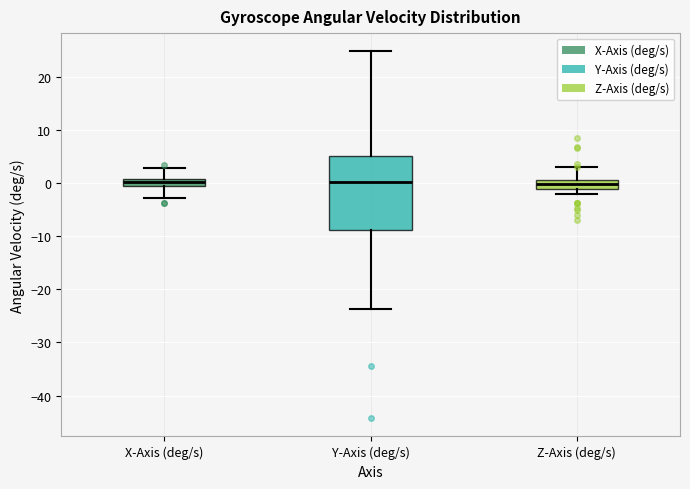

Where is the upper edge of the box for Y-Axis (deg/s) on the y-axis? The values are not printed on the chart, so give them approximately, as read against the axis.

5